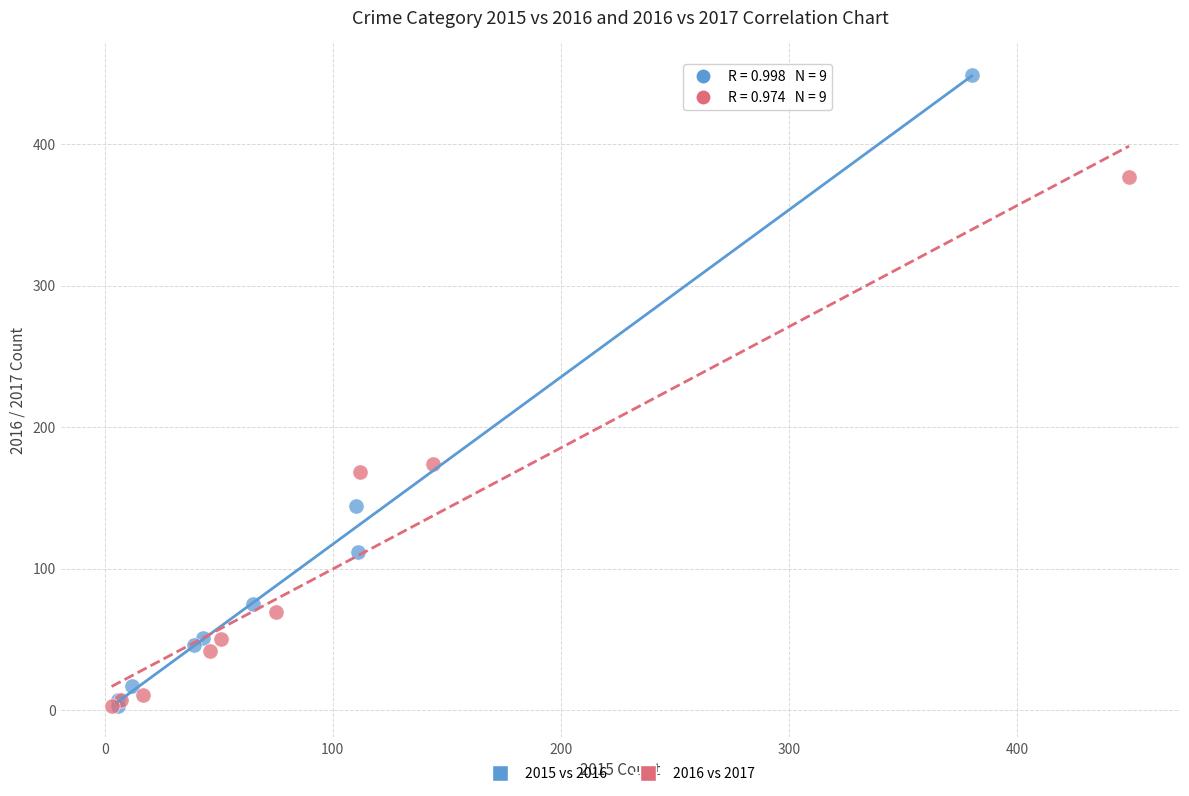

Which series has the largest Y range (max minus min)?

2015 vs 2016